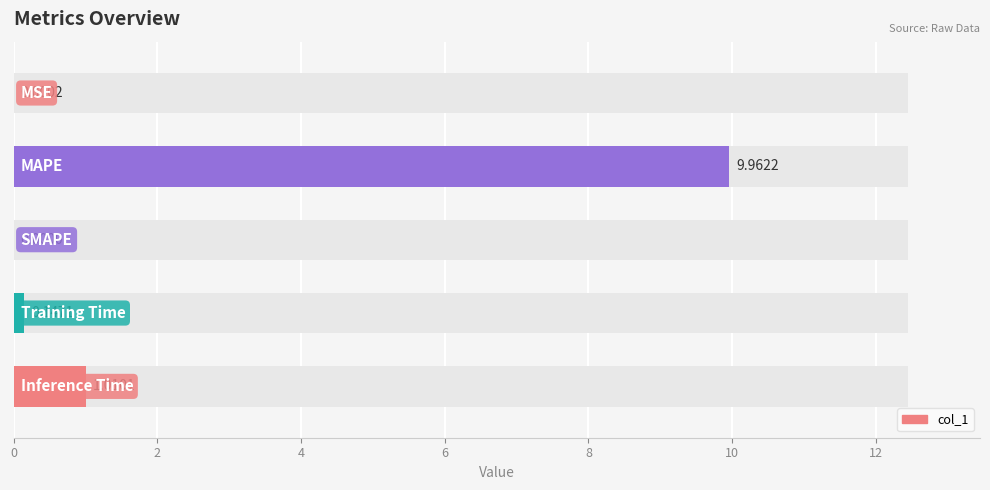

What is the sum of all values?

11.1